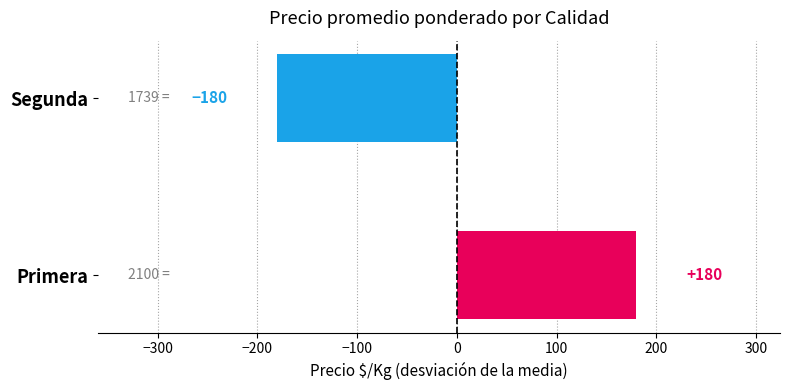

What is the minimum value shown in the chart?

-180.1